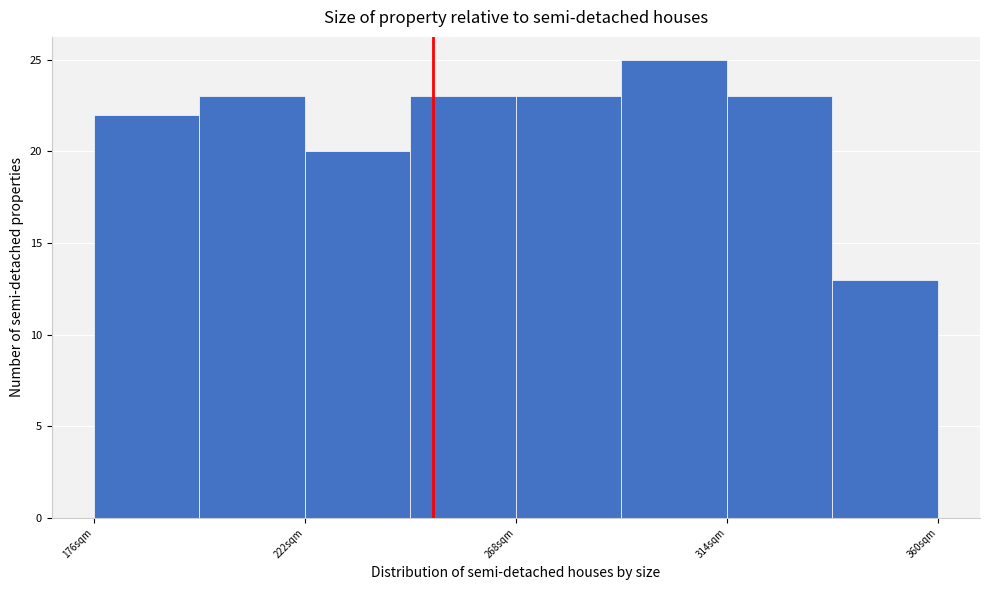

Reading left to right, transcribe this chart: for each bar, give the range it covers on the x-axis and its height. Neither the bar edges nor the heights are printed on the chart, so give them approximately, as read against the axes.

176 to 199: 22
199 to 222: 23
222 to 245: 20
245 to 268: 23
268 to 291: 23
291 to 314: 25
314 to 337: 23
337 to 360: 13